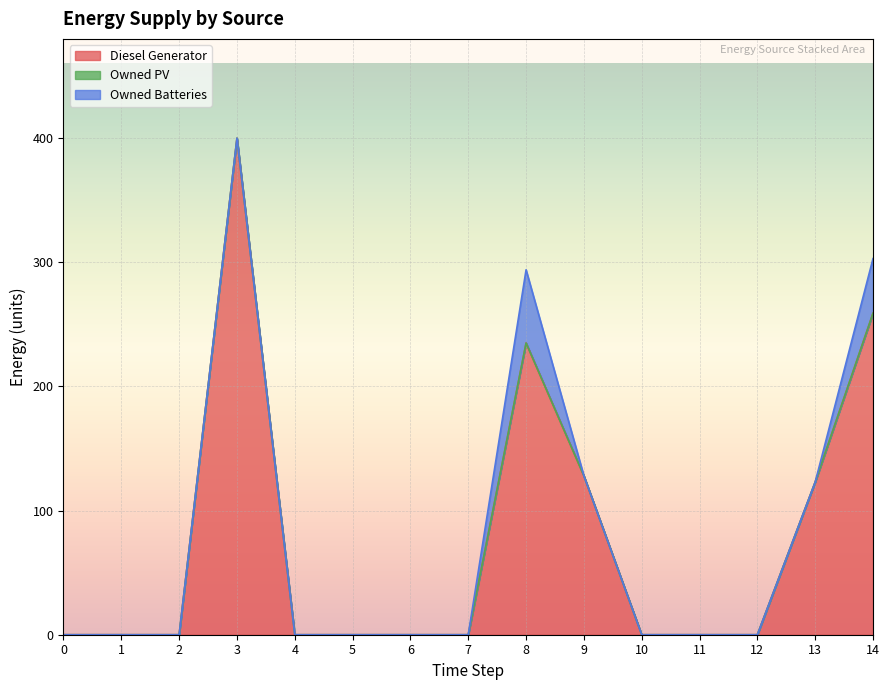

At which category is the sum across all series the highest?

3